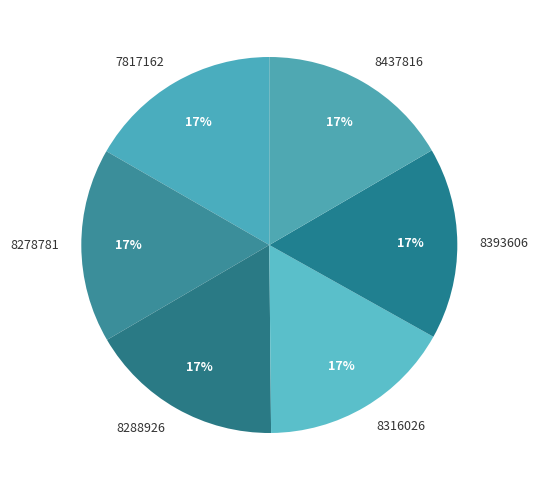

Is the sum of 7817162 and 8316026 greater than half?

No